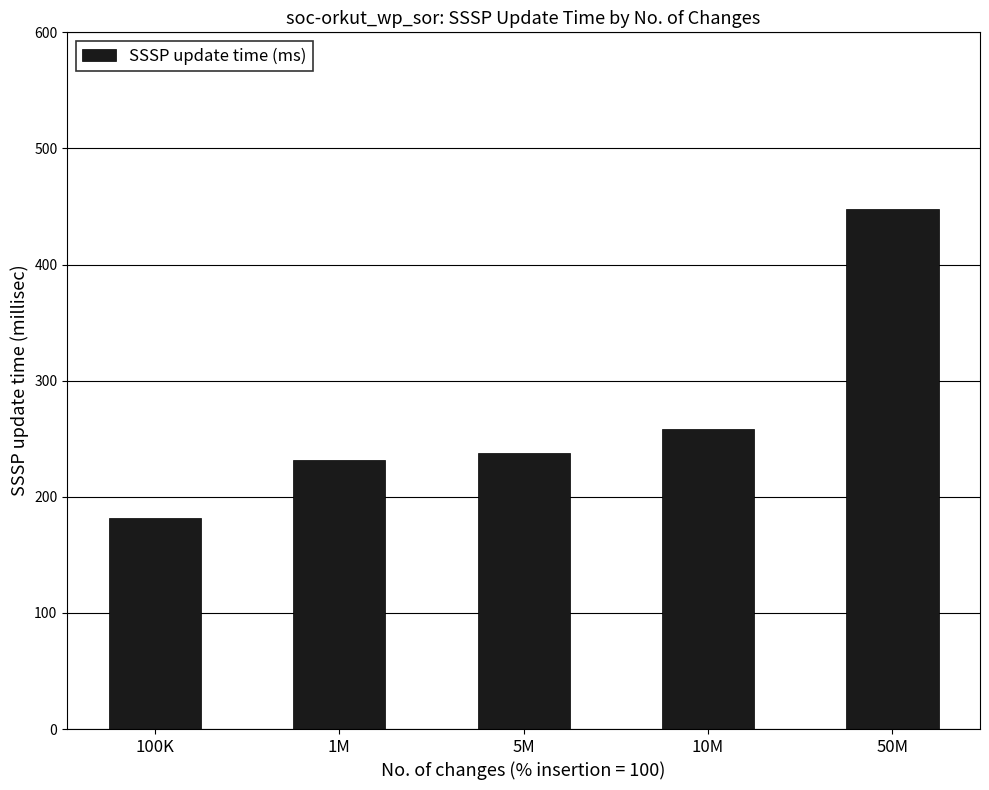

What is the change in value from 1M to 5M?

+5.7